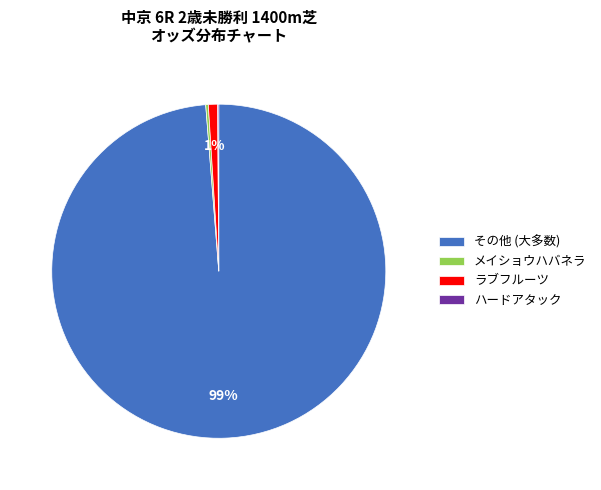

Does その他 (大多数) account for over 50% of the chart?

Yes